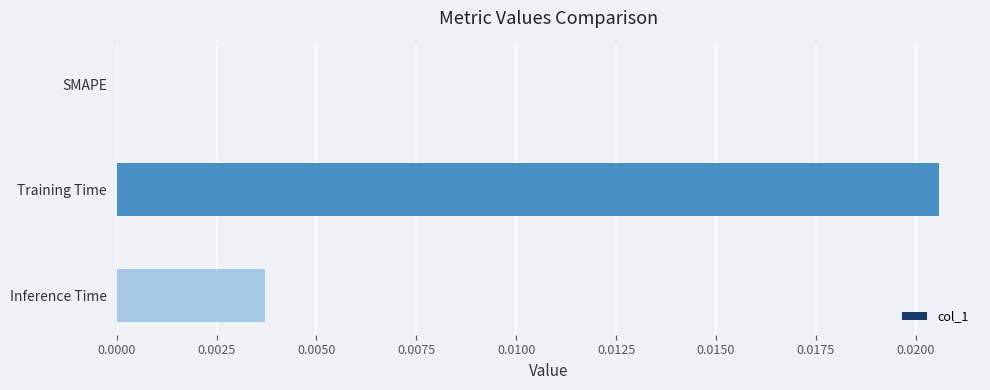

The value at SMAPE is 0.0. True or false?

True